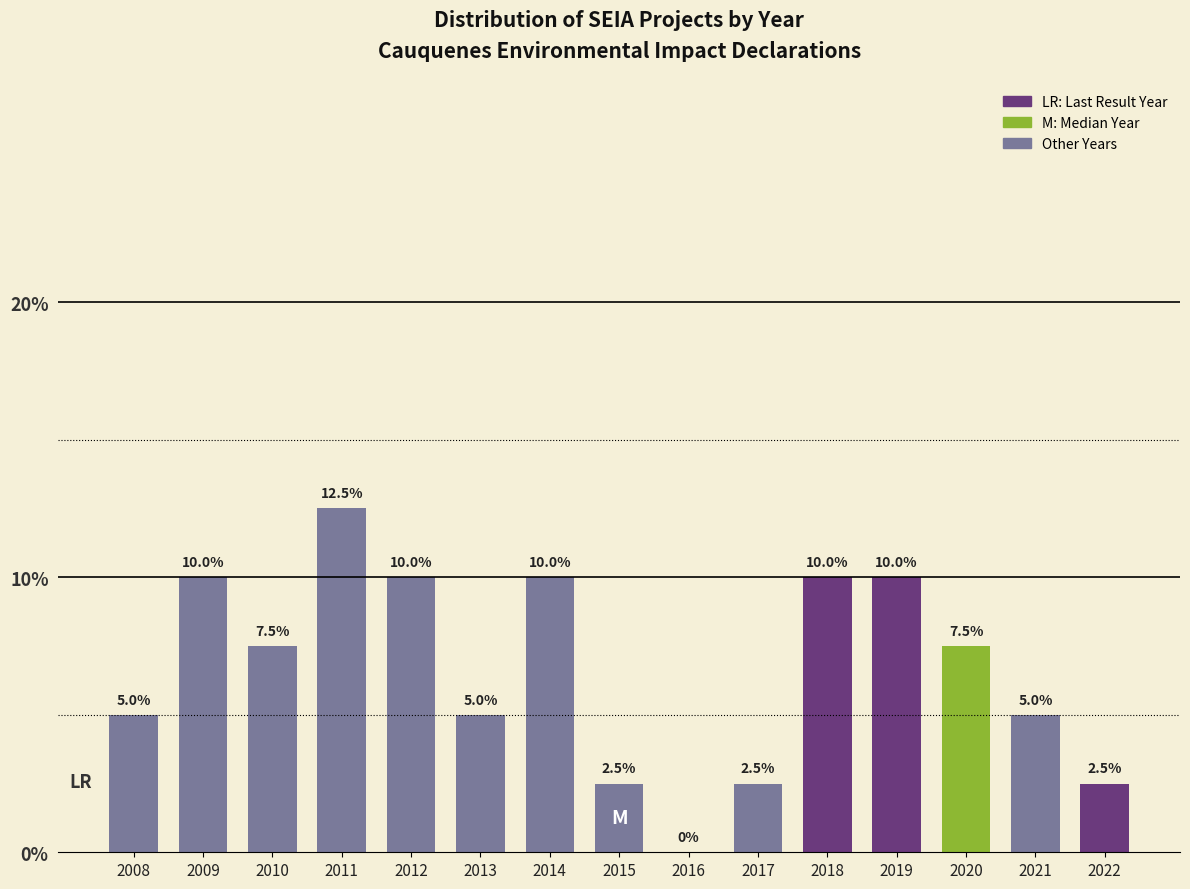

Reading left to right, extract all data points from this chart.

2008=5.0	2009=10.0	2010=7.5	2011=12.5	2012=10.0	2013=5.0	2014=10.0	2015=2.5	2016=0.0	2017=2.5	2018=10.0	2019=10.0	2020=7.5	2021=5.0	2022=2.5